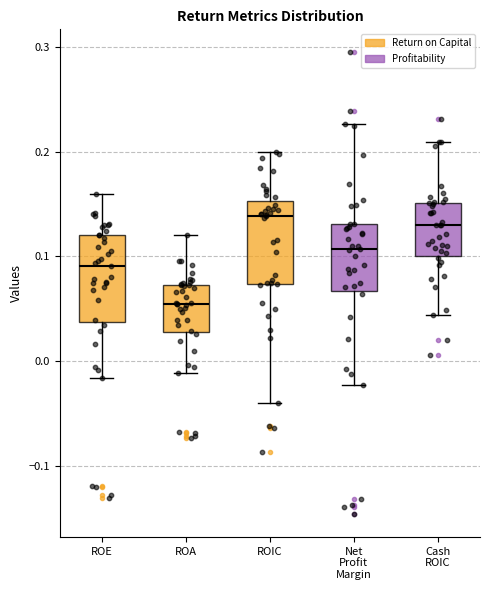

Reading left to right, transcribe this box plot: for each box, give where its median line is, the range the box spans, and where its two whiskers end, as read against the y-axis. The values are not printed on the chart, so give them approximately, as read against the axis.

ROE: median 0.09, box 0.04 to 0.12, whiskers -0.02 to 0.16
ROA: median 0.05, box 0.03 to 0.07, whiskers -0.01 to 0.12
ROIC: median 0.14, box 0.07 to 0.15, whiskers -0.04 to 0.20
Net Profit Margin: median 0.11, box 0.07 to 0.13, whiskers -0.02 to 0.23
Cash ROIC: median 0.13, box 0.10 to 0.15, whiskers 0.04 to 0.21